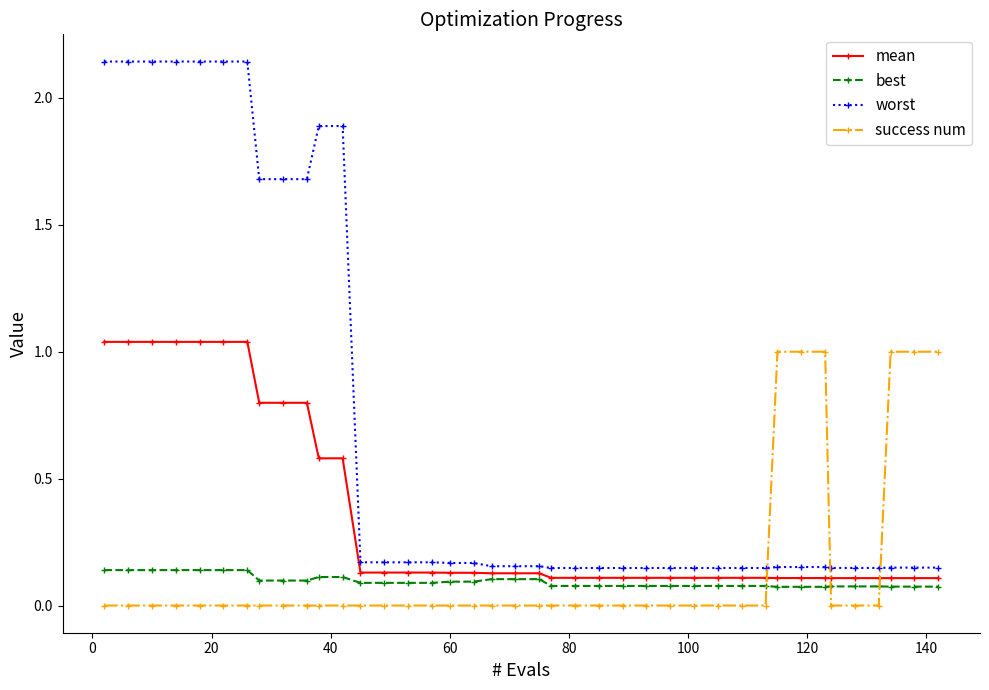

After their last crossing, which series has the higher values: success num or mean?

success num